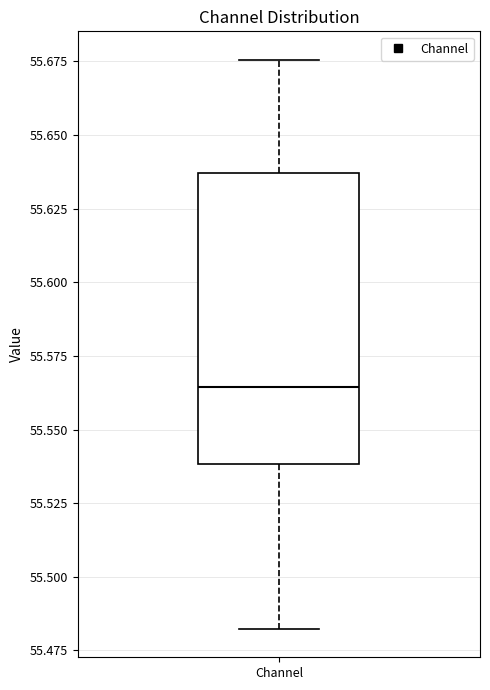

Transcribe this box plot: give where the median line is, the range the box spans, and where the two whiskers end, as read against the y-axis. The values are not printed on the chart, so give them approximately, as read against the axis.

median 55.565, box 55.540 to 55.635, whiskers 55.480 to 55.675